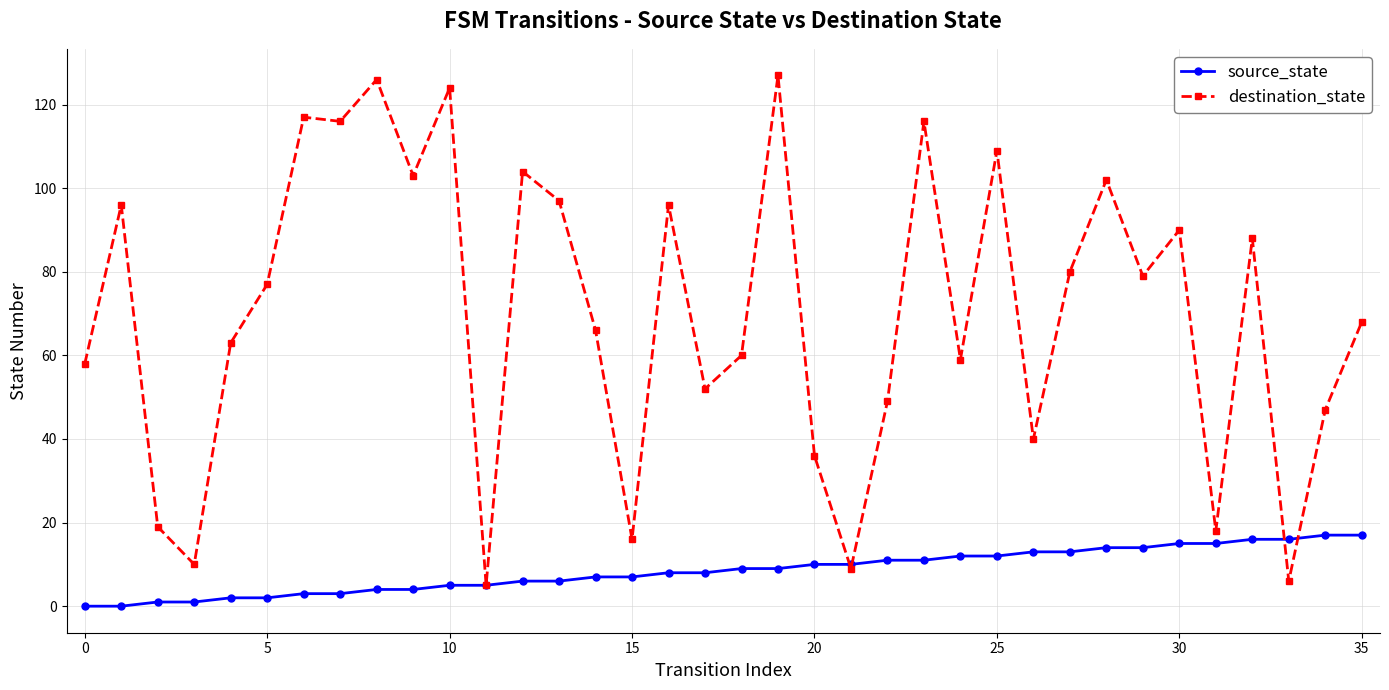

Which series has the widest spread of values?

destination_state